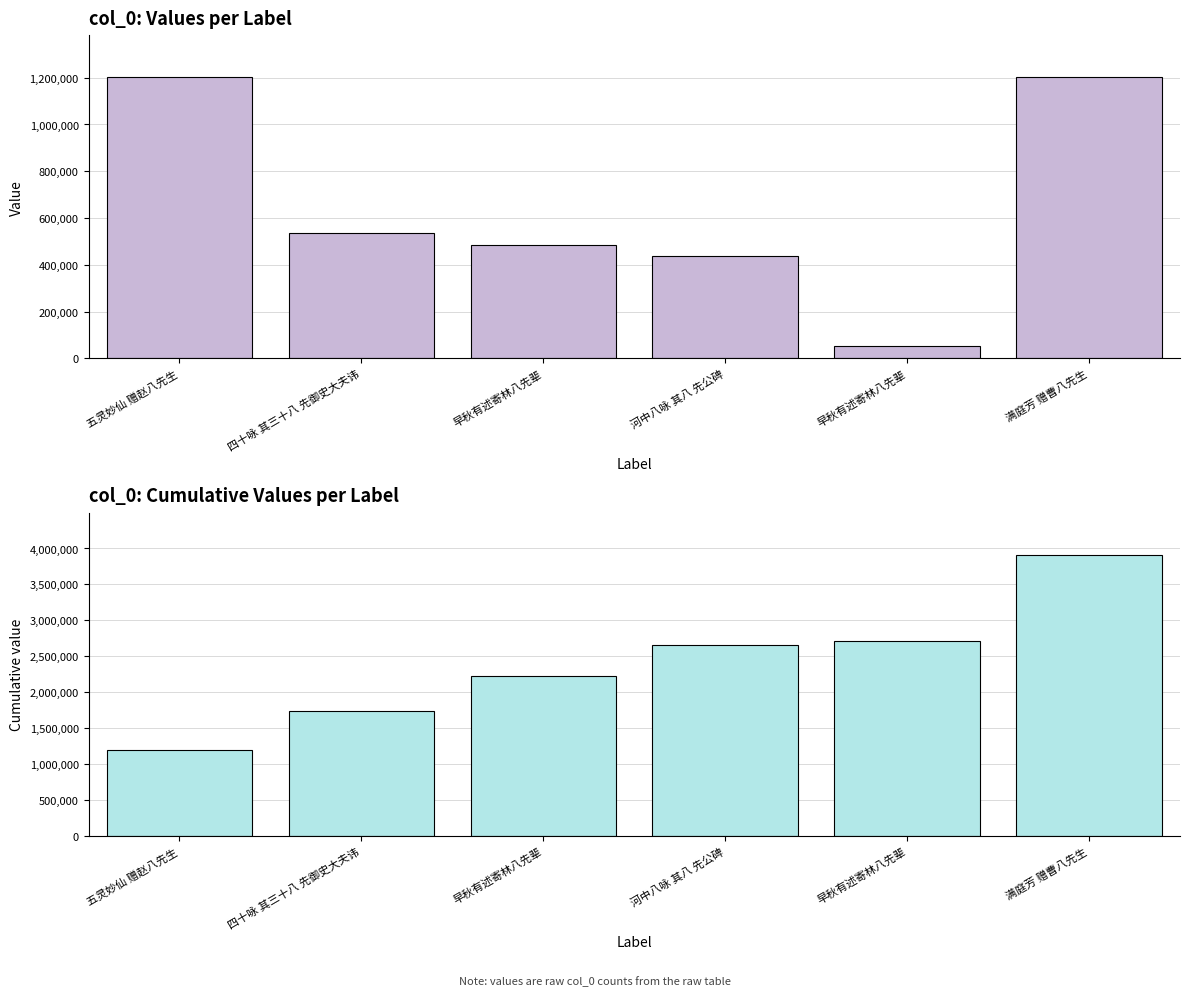

The value of col_0 cumulative at 河中八咏 其八 先公碑 is 2657837. True or false?

True